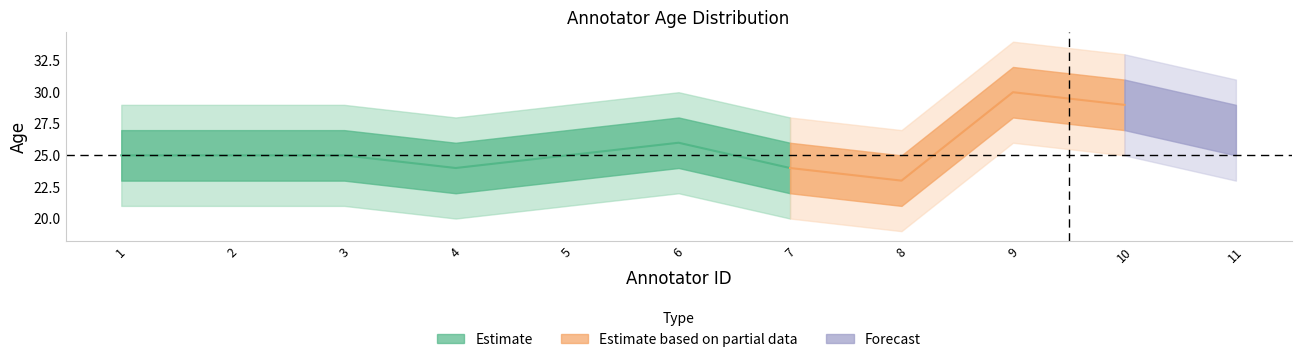

At which label does age first exceed 25?

6